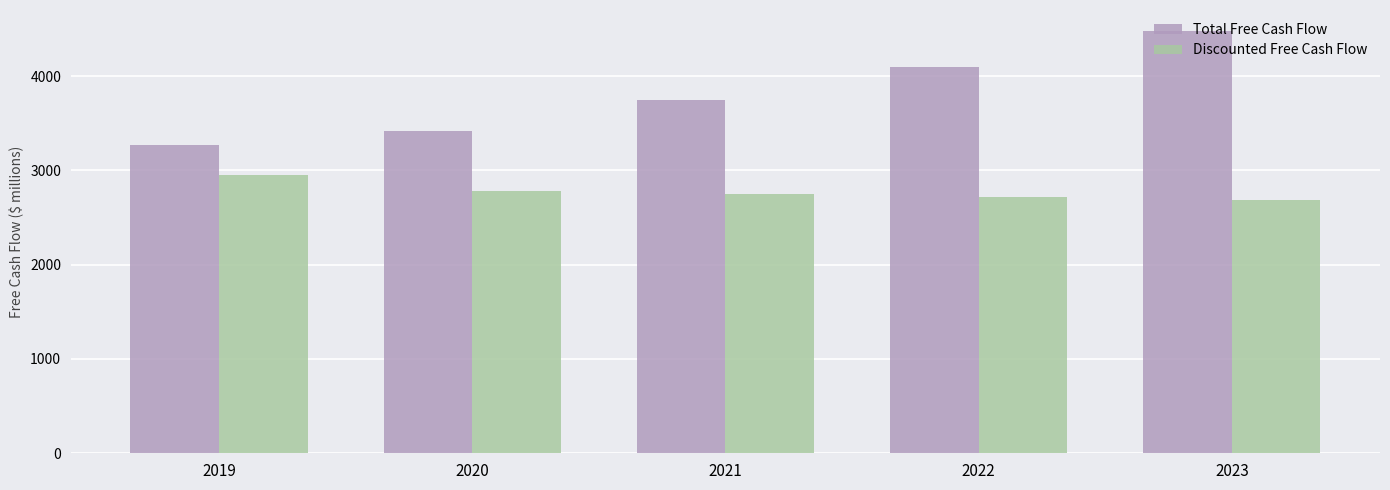

Reading left to right, extract all data points from this chart.

Total Free Cash Flow: 3264.2	3414.7	3741.9	4095.2	4476.7
Discounted Free Cash Flow: 2946.1	2781.4	2750.9	2717.2	2680.8